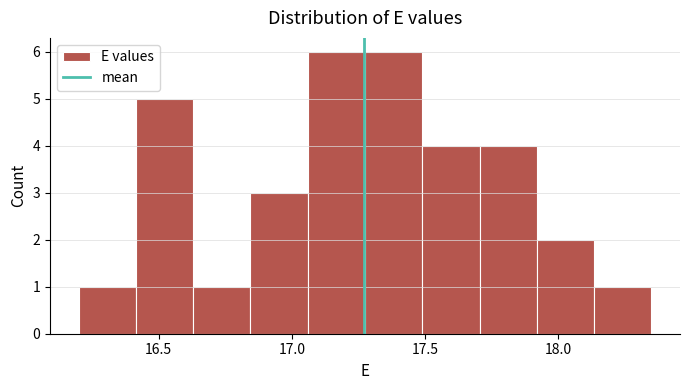

Reading left to right, list every bar in this chart as the range it spans on the x-axis followed by its height. Neither the bar edges nor the heights are printed on the chart, so give them approximately, as read against the axes.

16.200 to 16.415: 1
16.415 to 16.630: 5
16.630 to 16.845: 1
16.845 to 17.060: 3
17.060 to 17.275: 6
17.275 to 17.490: 6
17.490 to 17.705: 4
17.705 to 17.920: 4
17.920 to 18.135: 2
18.135 to 18.350: 1